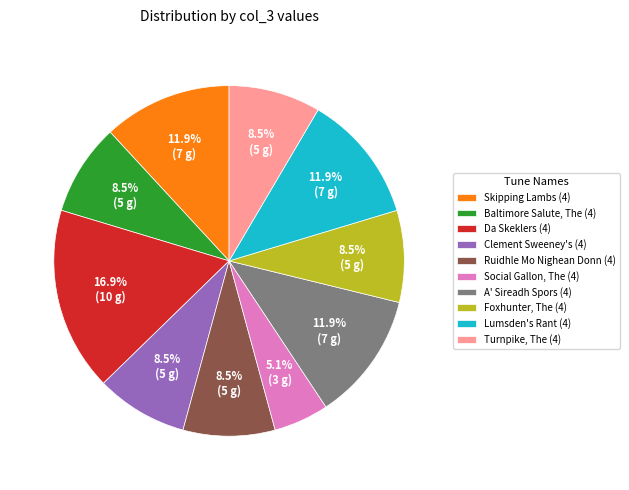

Is it true that Turnpike, The (4) is 23% of the pie?

False